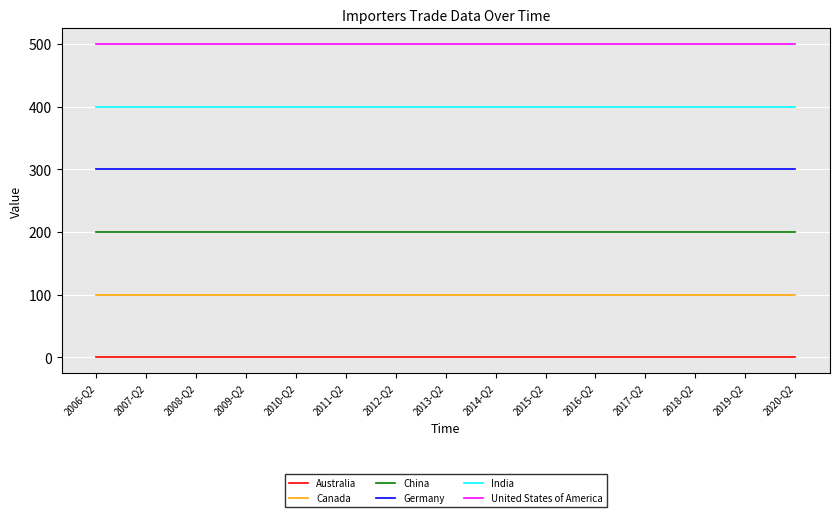

Rank the series at 2007-Q2 from lowest to highest value.

Australia, Canada, China, Germany, India, United States of America